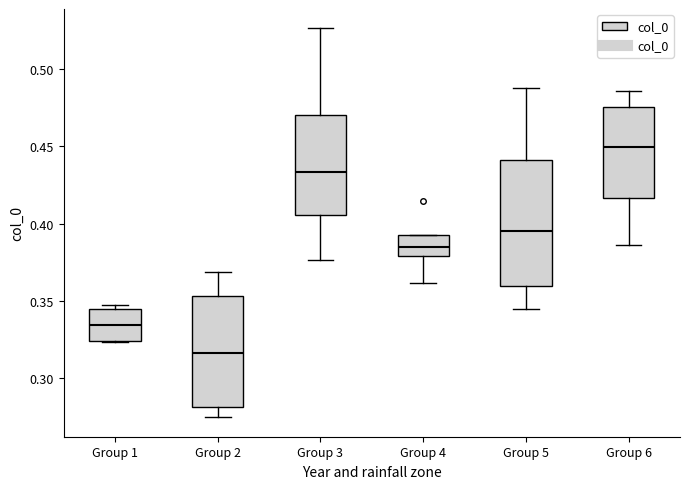

Comparing the boxes themselves (not the whiskers), which one is the tallest?

Group 5